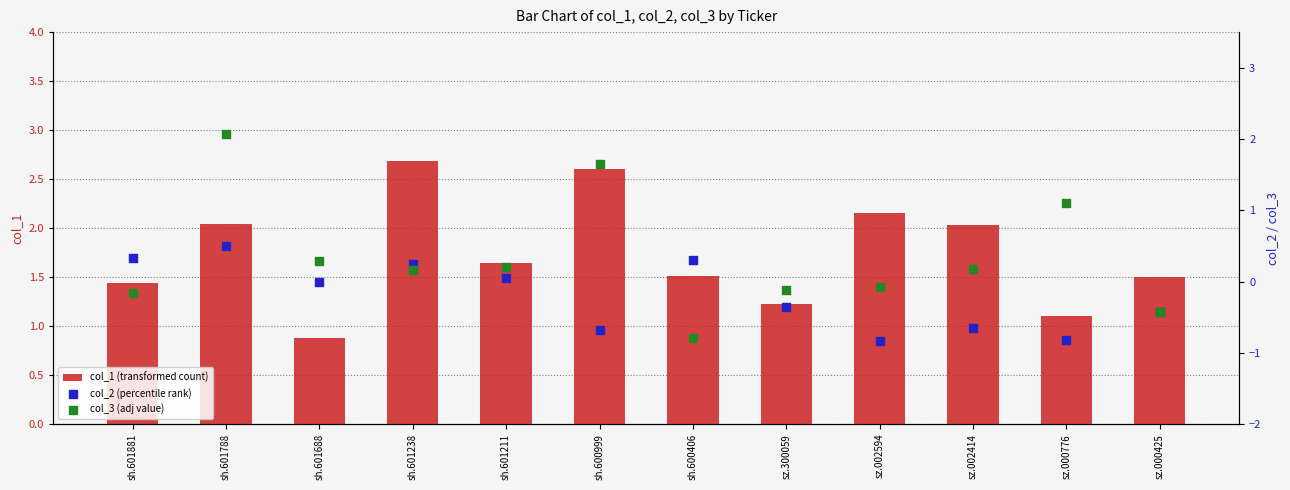

Which series reaches the maximum Y coordinate?

col_1 (transformed count)